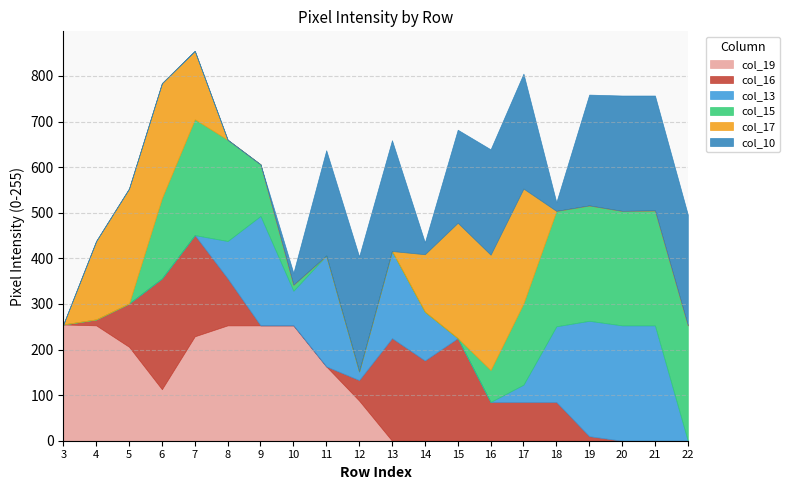

Which category has the highest value in the col_16 series?

6